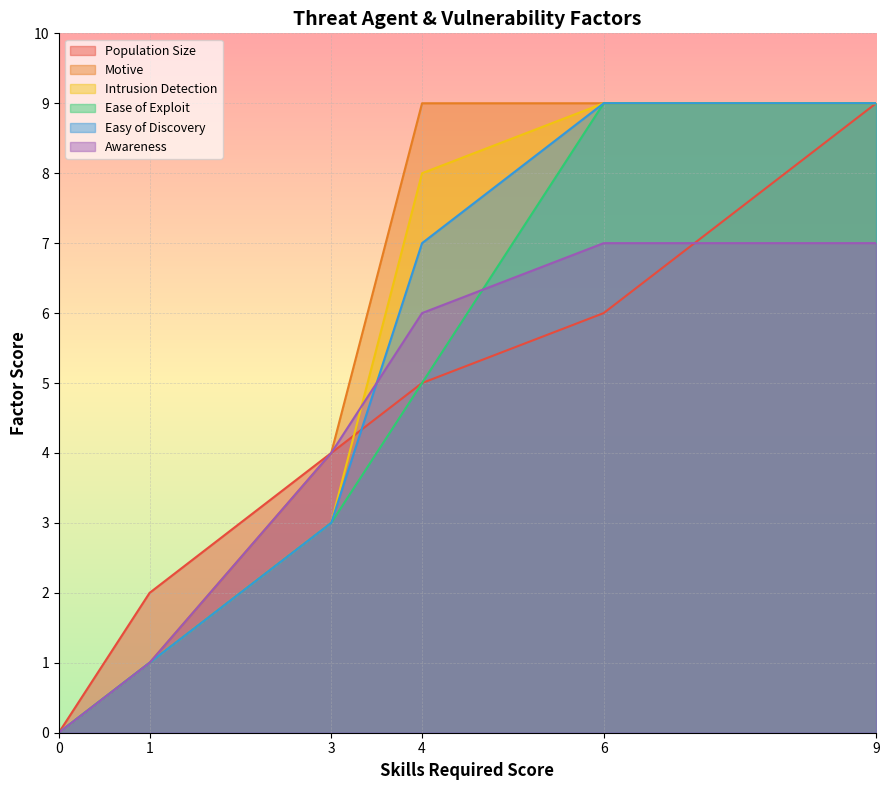

How many lines are shown in the chart?

6